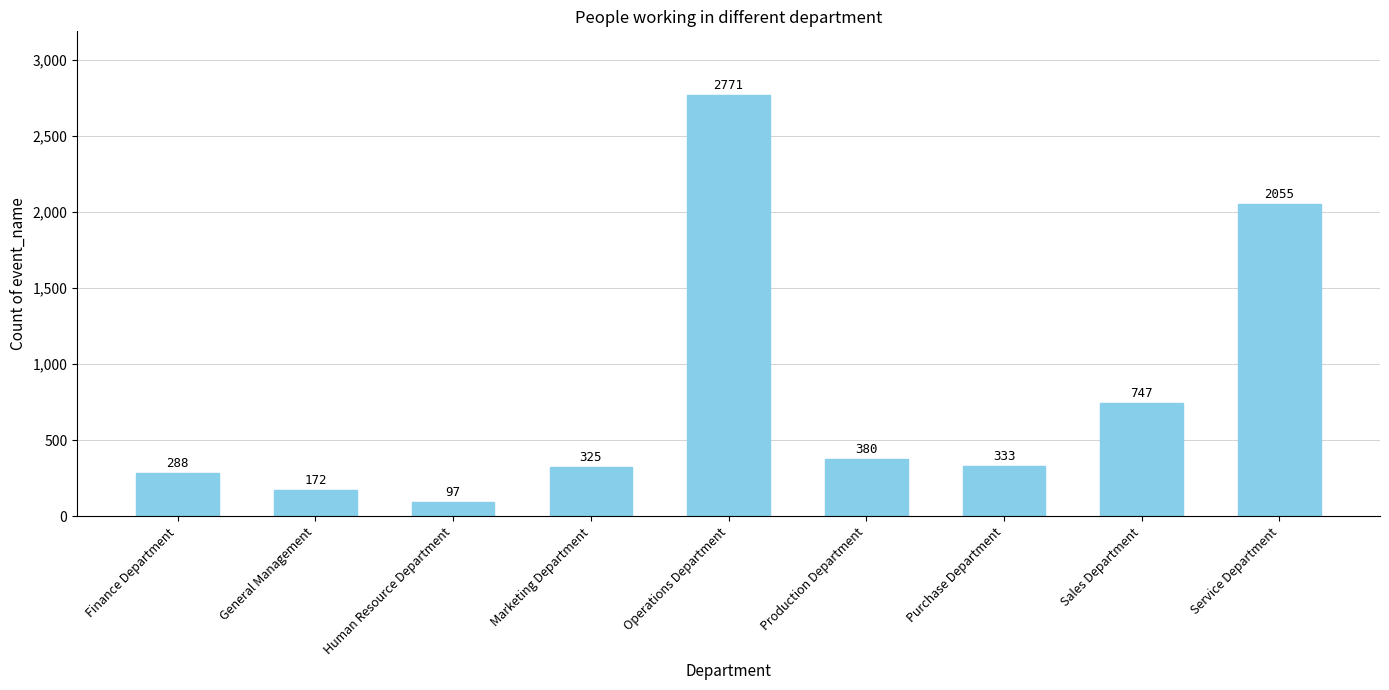

The value at General Management is 172. True or false?

True